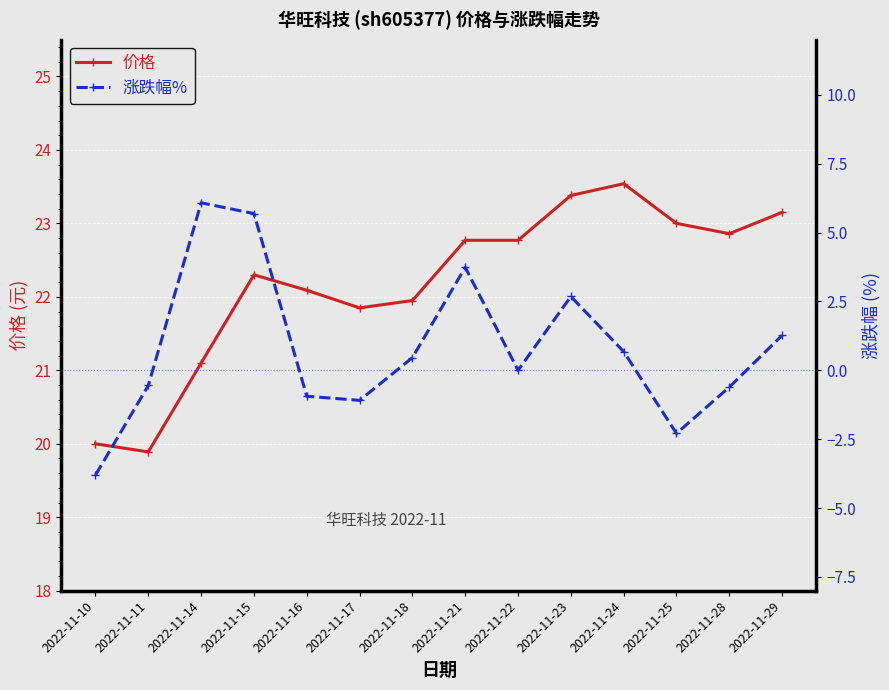

Which series changed the most between 2022-11-17 and 2022-11-18?

涨跌幅%